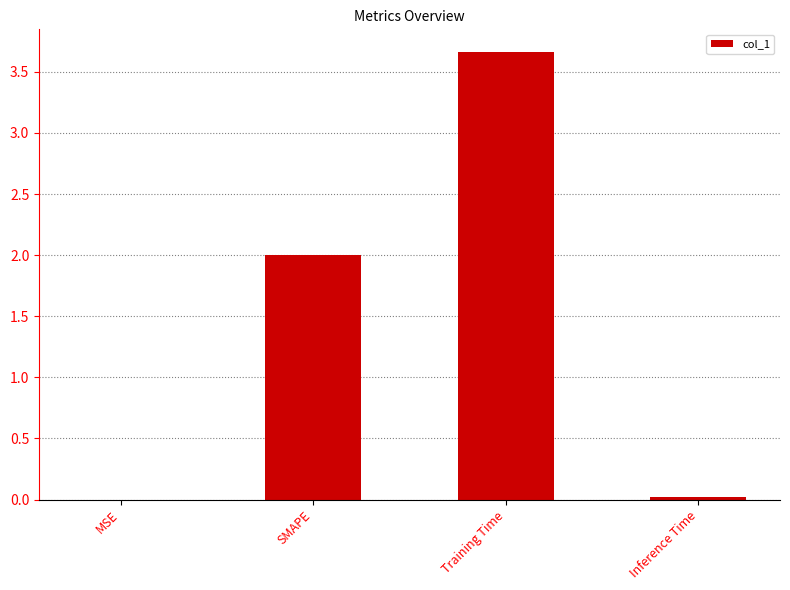

What is the change in value from MSE to Training Time?

+3.7